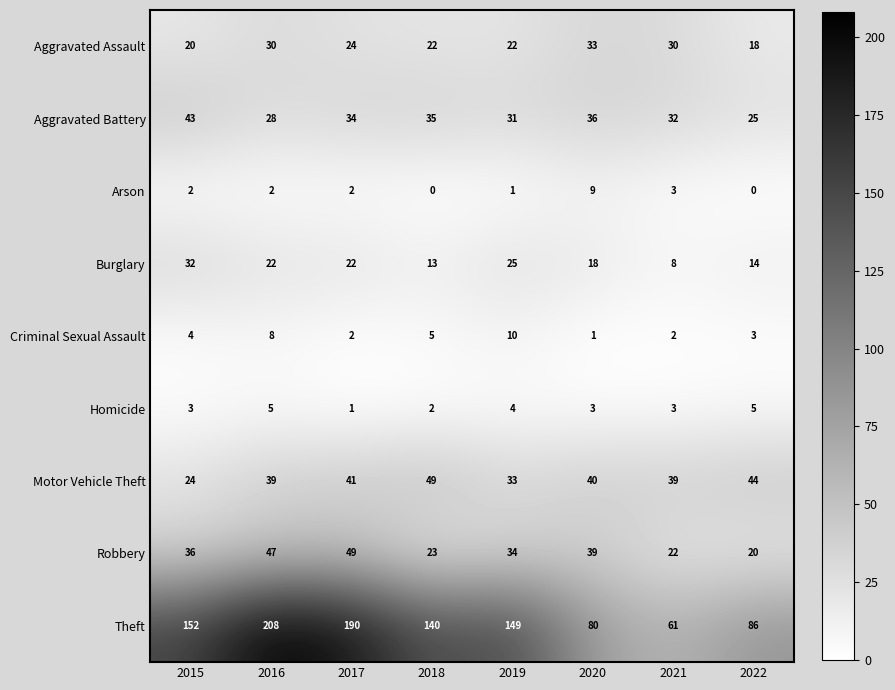

Where is Criminal Sexual Assault nearest to the value 5?

2018